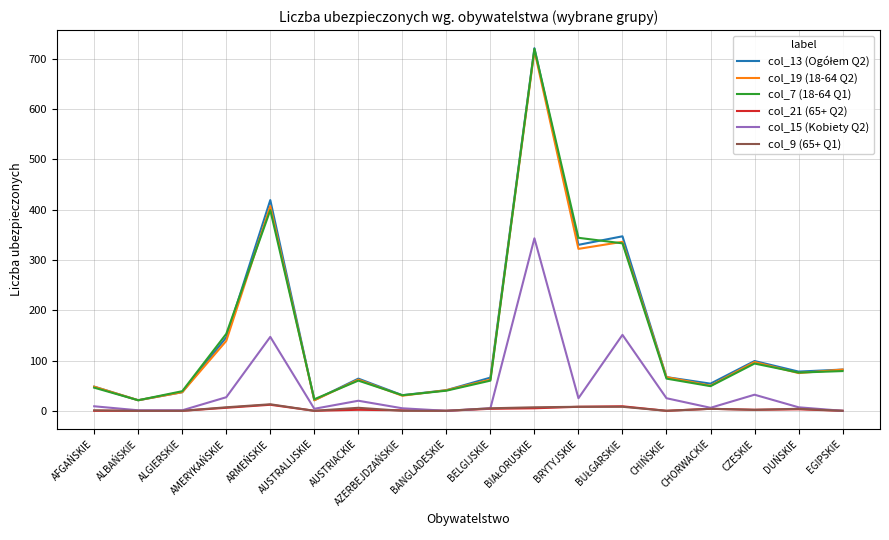

Between BRYTYJSKIE and EGIPSKIE, which series saw the biggest shift?

col_7 (18-64 Q1)